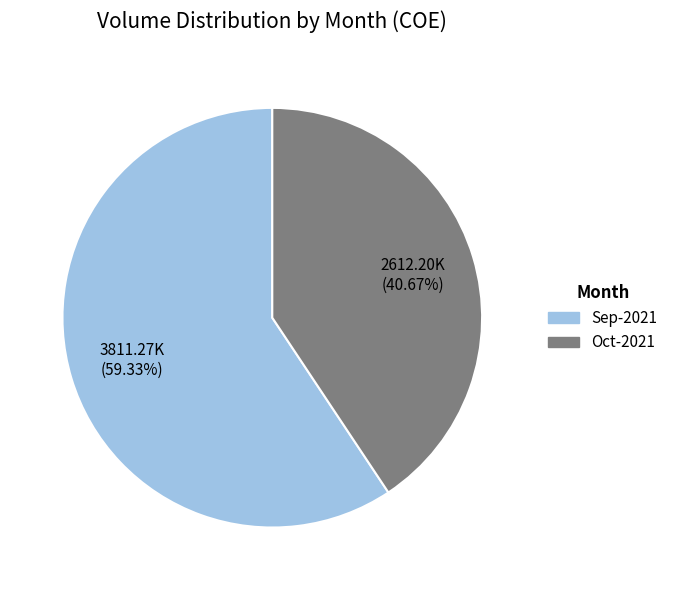

How many slices are in this pie chart?

2